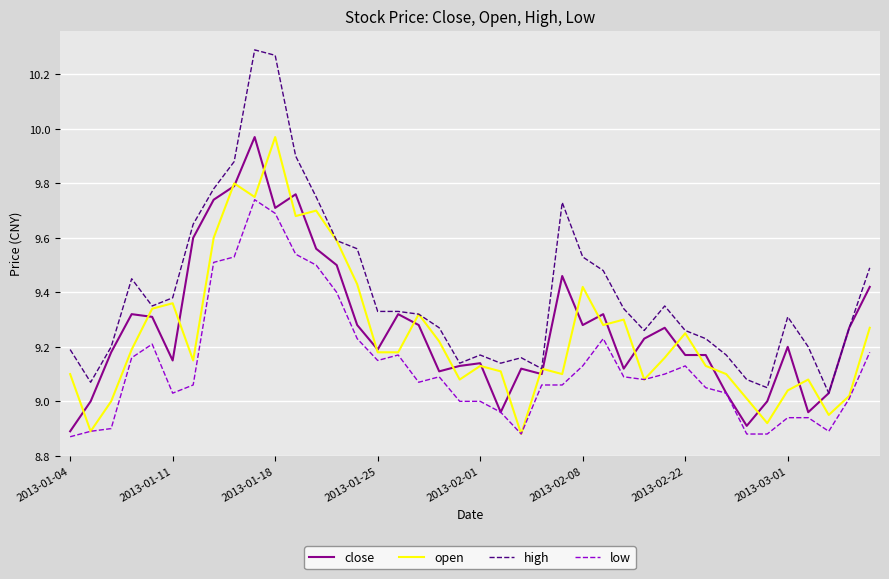

Which series has the largest total across all categories?

high